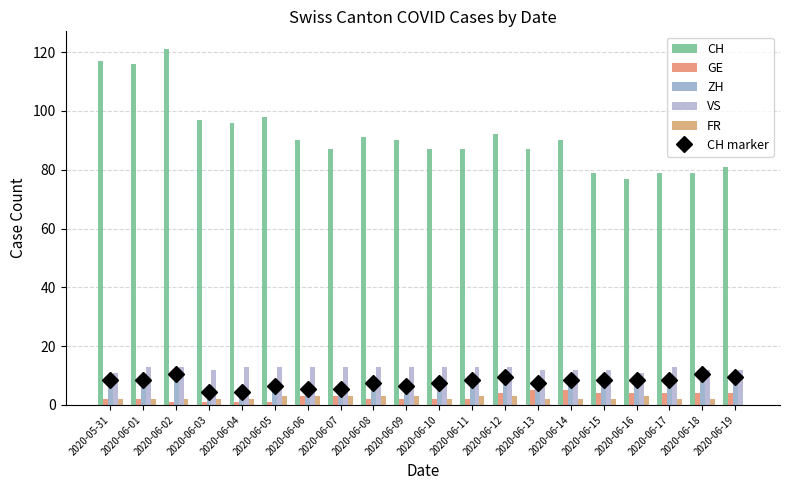

What position from the left is 2020-06-11?

12